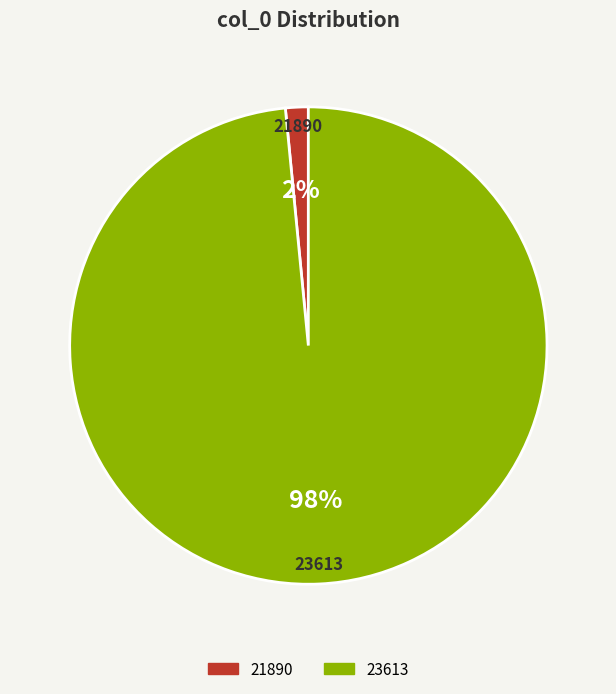

Does 21890 account for over 50% of the chart?

No